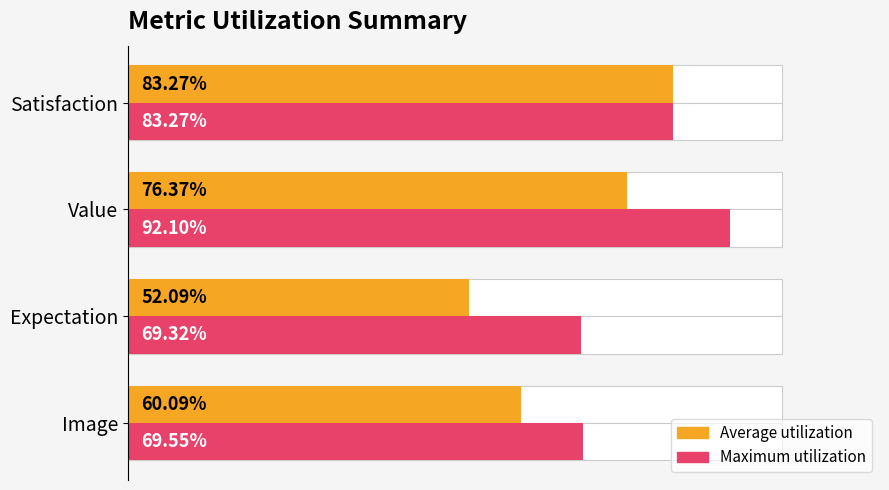

What are all the series names shown in the legend?

Average utilization, Maximum utilization